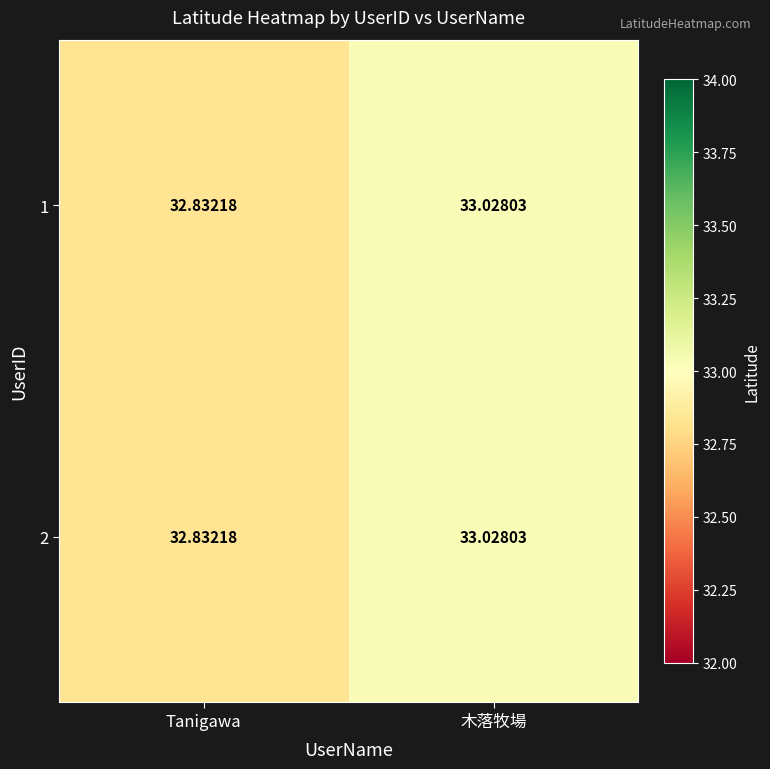

At which category is the sum across all series the highest?

木落牧場